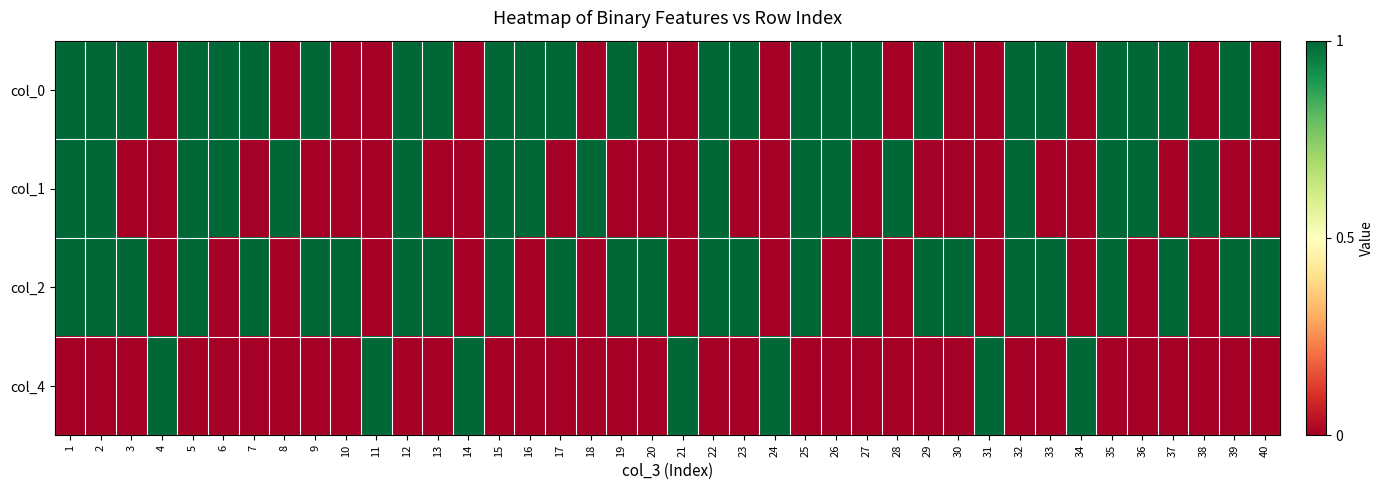

Reading right to left, list all the values displayed in this chart.

col_0: 40=0	39=1	38=0	37=1	36=1	35=1	34=0	33=1	32=1	31=0	30=0	29=1	28=0	27=1	26=1	25=1	24=0	23=1	22=1	21=0	20=0	19=1	18=0	17=1	16=1	15=1	14=0	13=1	12=1	11=0	10=0	9=1	8=0	7=1	6=1	5=1	4=0	3=1	2=1	1=1
col_1: 40=0	39=0	38=1	37=0	36=1	35=1	34=0	33=0	32=1	31=0	30=0	29=0	28=1	27=0	26=1	25=1	24=0	23=0	22=1	21=0	20=0	19=0	18=1	17=0	16=1	15=1	14=0	13=0	12=1	11=0	10=0	9=0	8=1	7=0	6=1	5=1	4=0	3=0	2=1	1=1
col_2: 40=1	39=1	38=0	37=1	36=0	35=1	34=0	33=1	32=1	31=0	30=1	29=1	28=0	27=1	26=0	25=1	24=0	23=1	22=1	21=0	20=1	19=1	18=0	17=1	16=0	15=1	14=0	13=1	12=1	11=0	10=1	9=1	8=0	7=1	6=0	5=1	4=0	3=1	2=1	1=1
col_4: 40=0	39=0	38=0	37=0	36=0	35=0	34=1	33=0	32=0	31=1	30=0	29=0	28=0	27=0	26=0	25=0	24=1	23=0	22=0	21=1	20=0	19=0	18=0	17=0	16=0	15=0	14=1	13=0	12=0	11=1	10=0	9=0	8=0	7=0	6=0	5=0	4=1	3=0	2=0	1=0